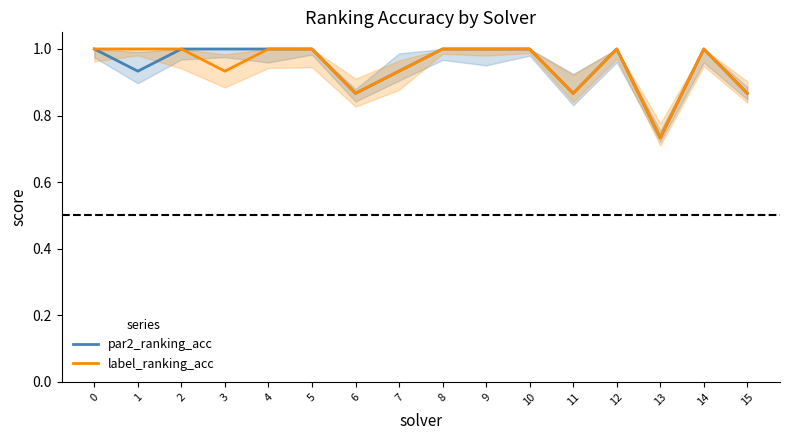

True or false: par2_ranking_acc and label_ranking_acc intersect in this chart.

False